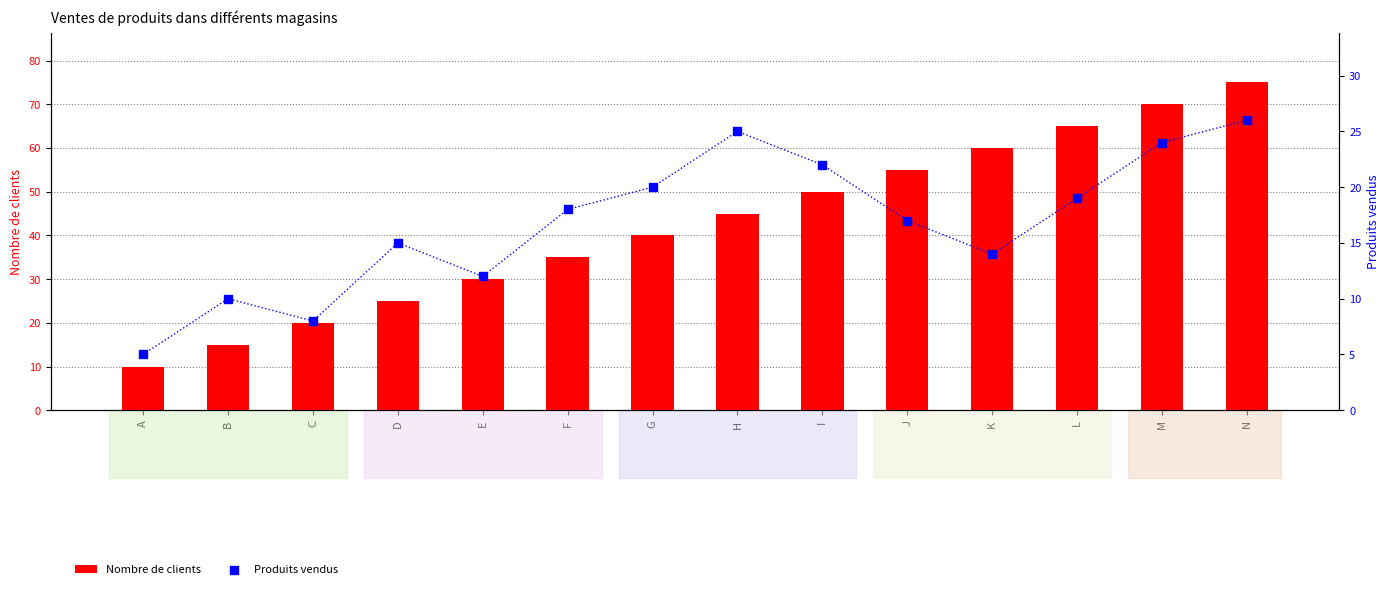

What are all the series names shown in the legend?

Nombre de clients, Produits vendus